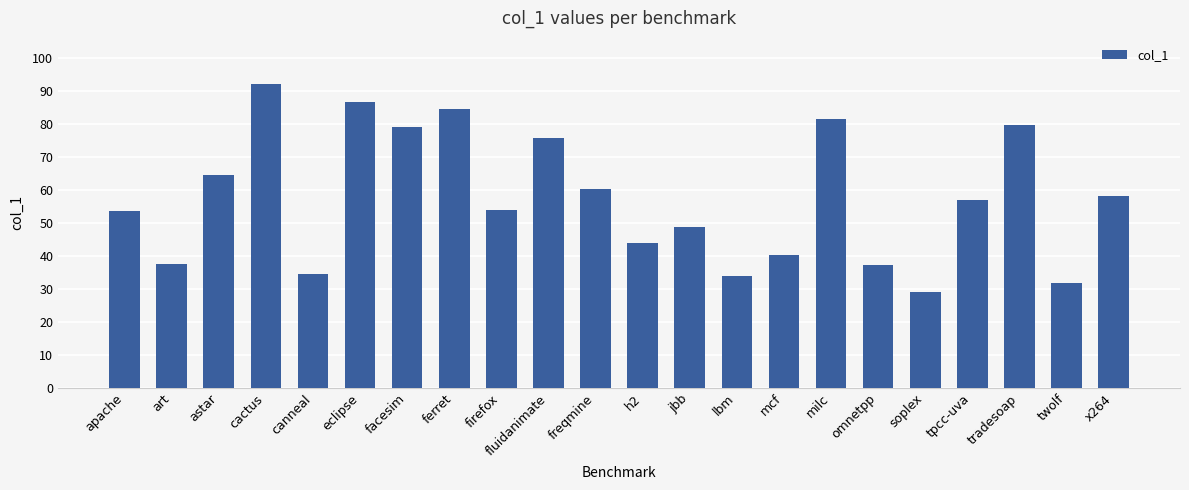

What is the difference between the second highest and second lowest values?

54.6